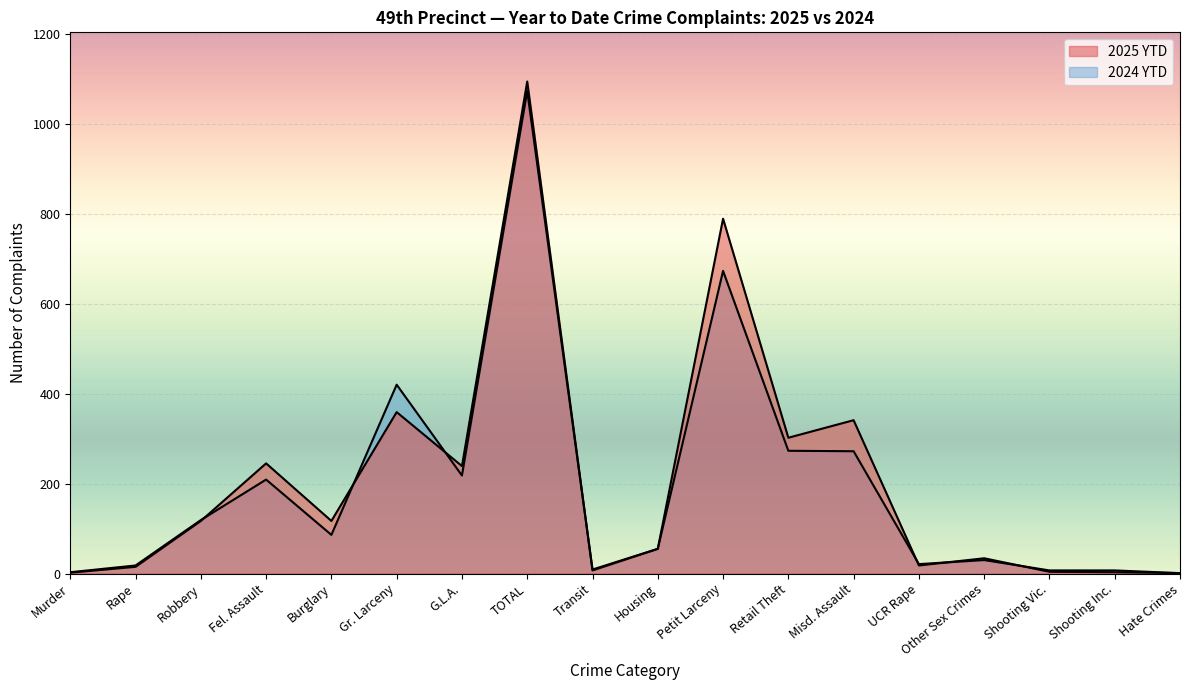

Rank the categories by 2024 YTD value from lowest to highest.

Hate Crimes, Murder, Shooting Vic., Shooting Inc., Transit, Rape, UCR Rape, Other Sex Crimes, Housing, Burglary, Robbery, Fel. Assault, G.L.A., Misd. Assault, Retail Theft, Gr. Larceny, Petit Larceny, TOTAL